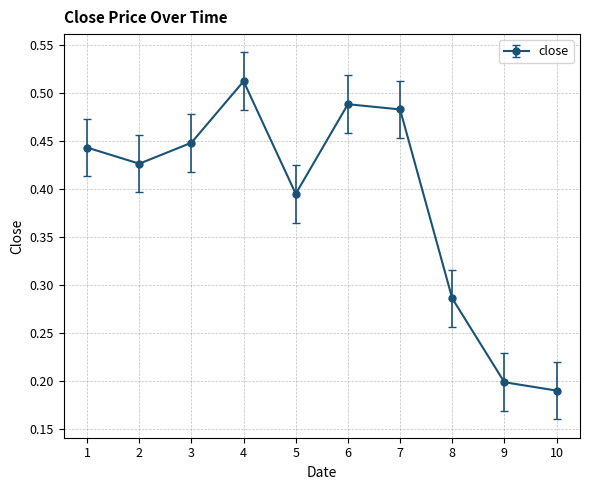

How many values are between 0 and 1?

10